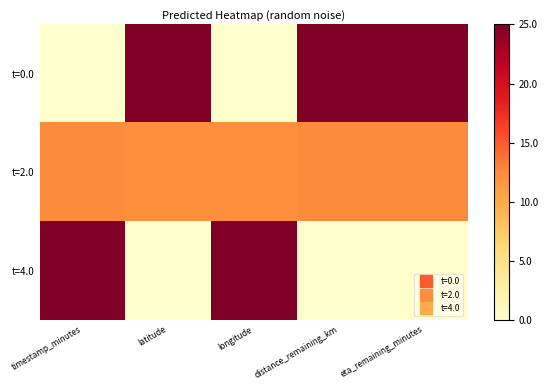

What is the spread (max minus min) of values at latitude?

25.0